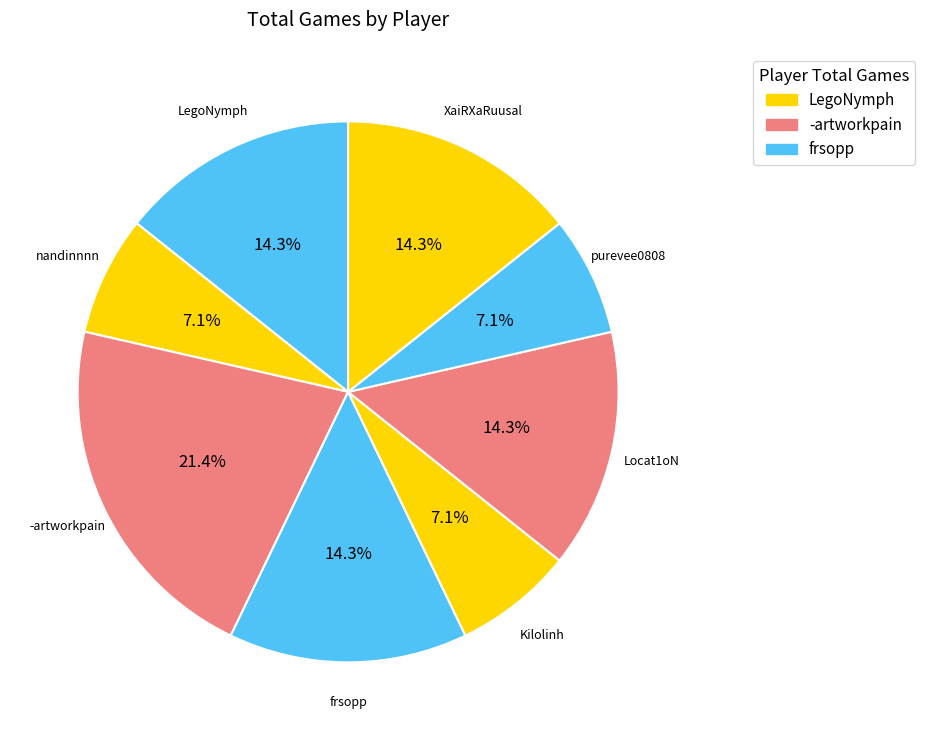

How many segments does this pie chart have?

8